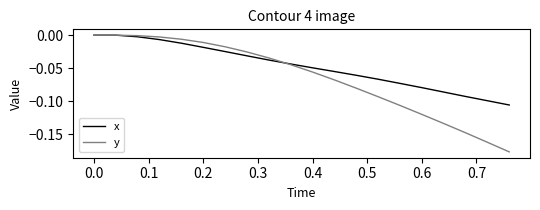

Rank the series by their average value, from lowest to highest.

y, x